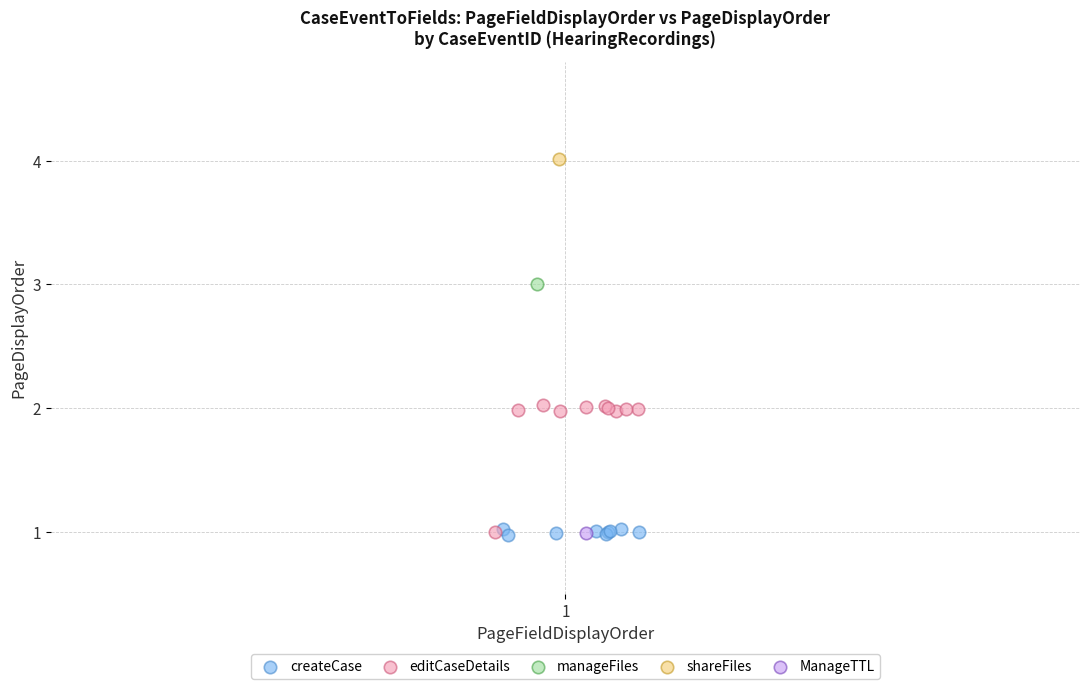

Which series reaches the maximum Y coordinate?

shareFiles